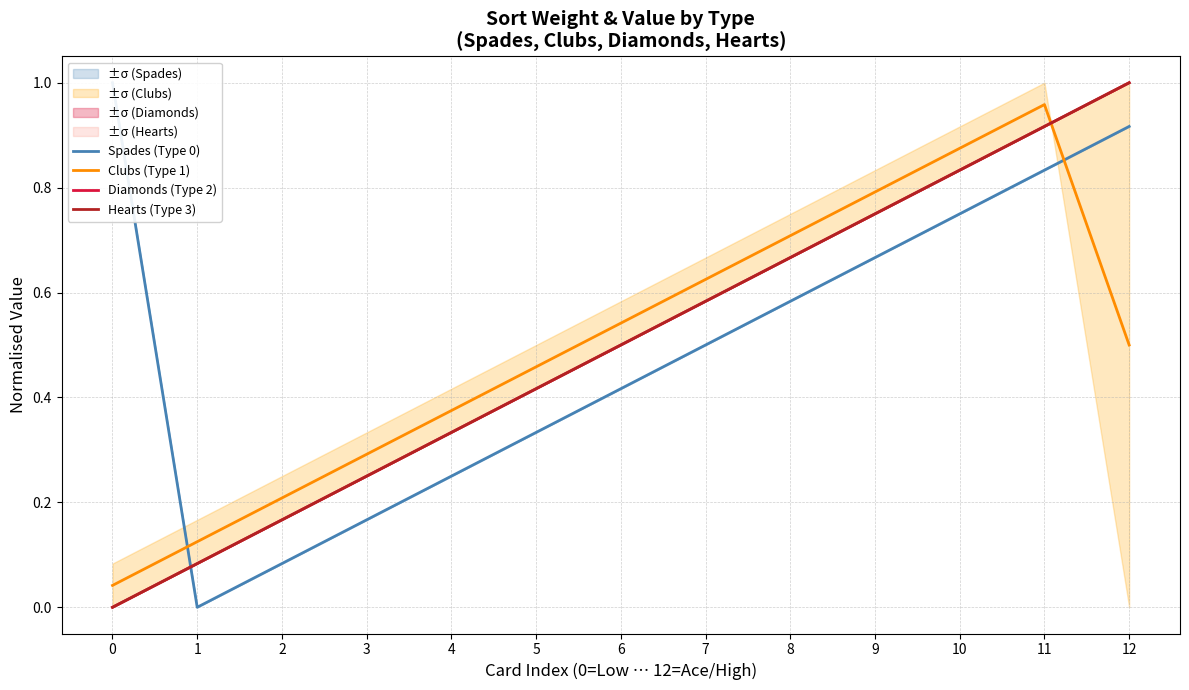

True or false: Hearts (Type 3) and Clubs (Type 1) intersect in this chart.

True